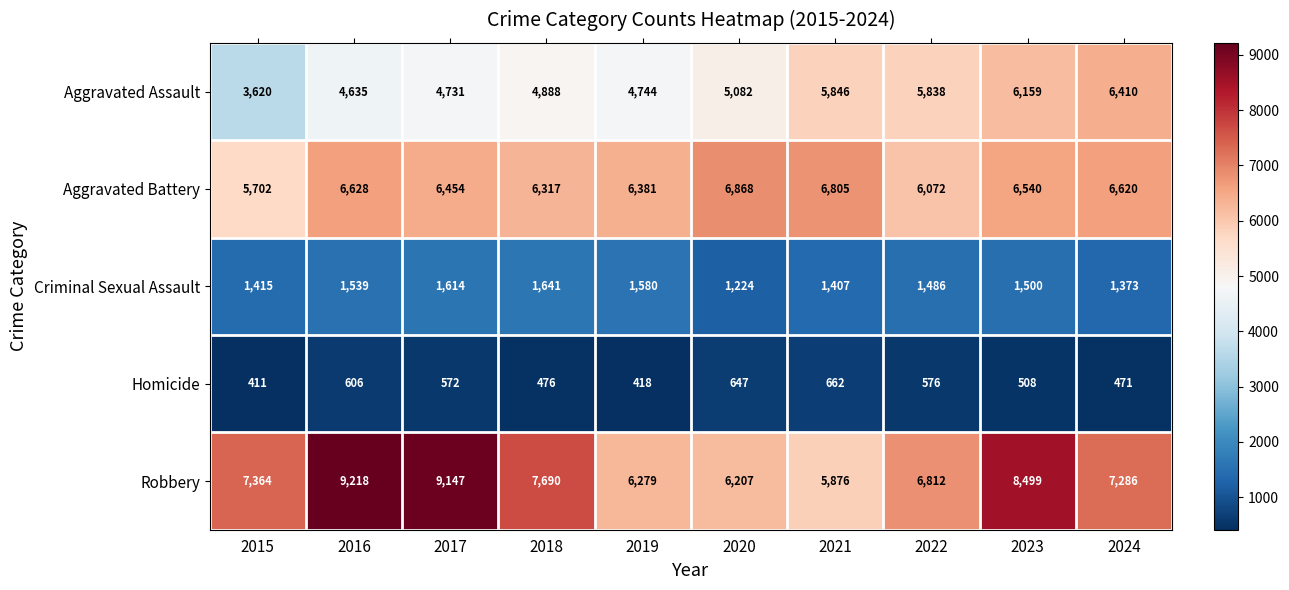

Which series changed the most between 2016 and 2018?

Robbery